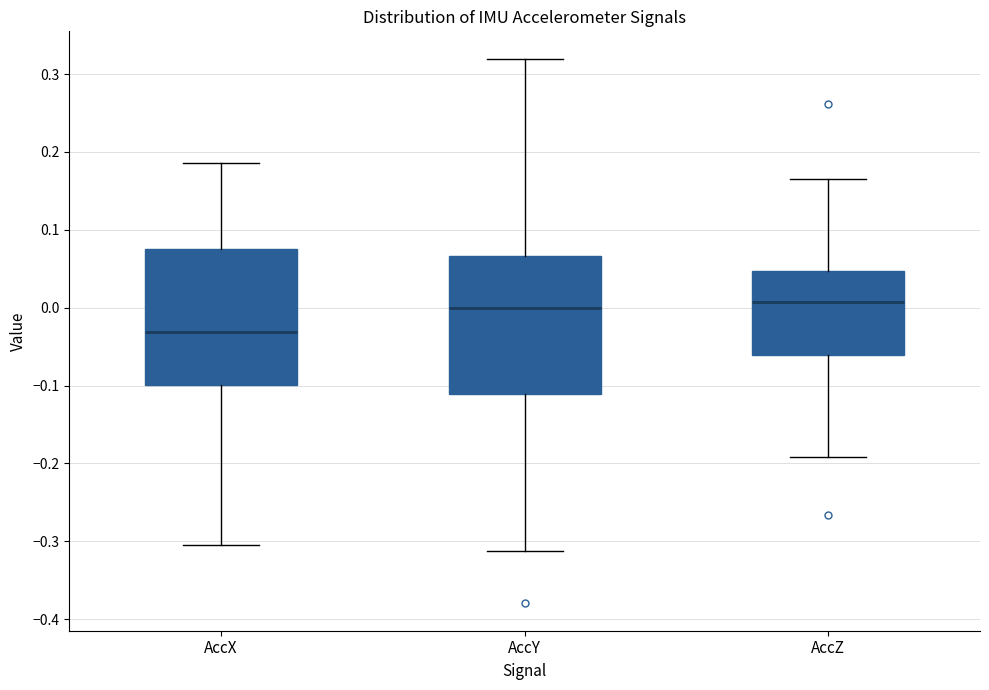

Where is the lower edge of the box for AccZ on the y-axis? The values are not printed on the chart, so give them approximately, as read against the axis.

-0.06